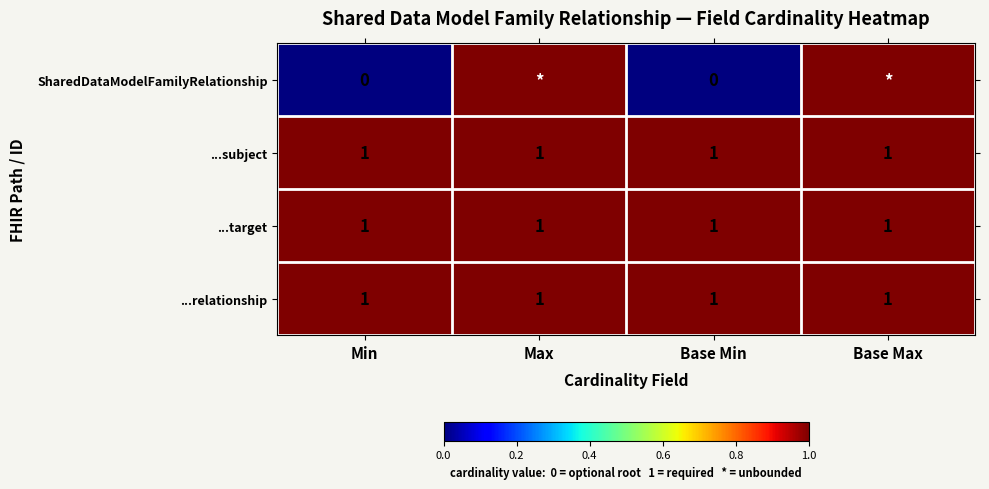

At which category is the sum across all series the highest?

Max